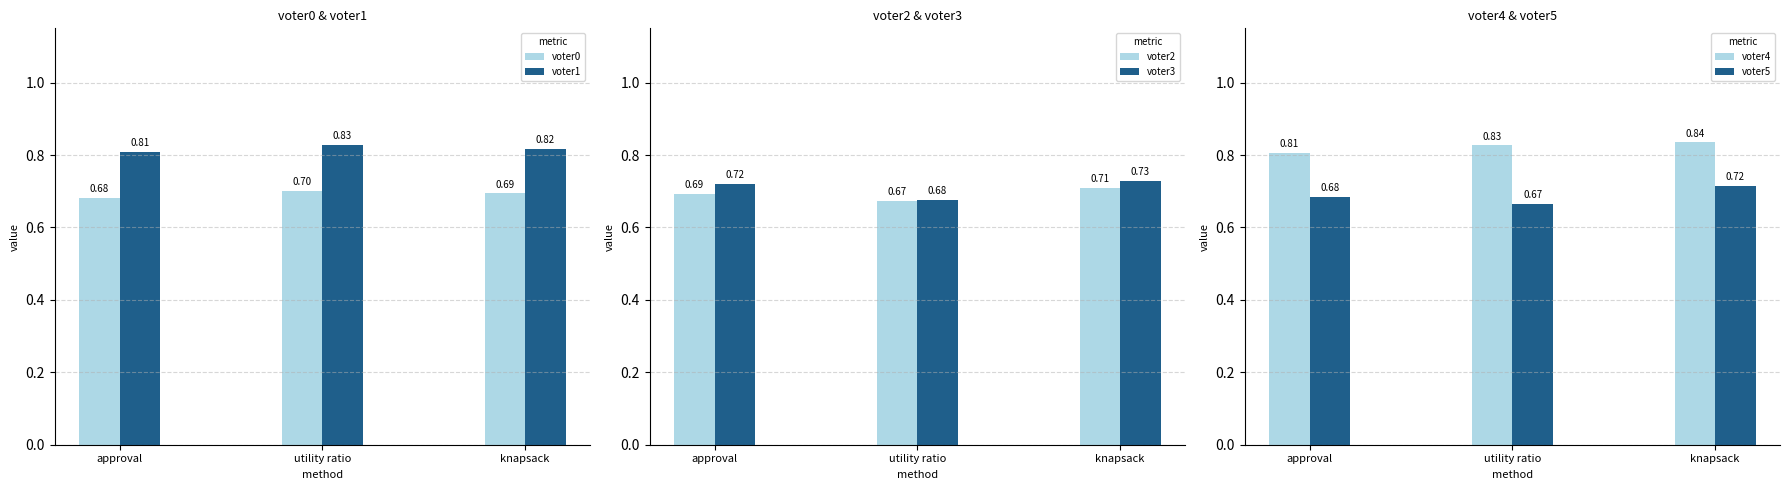

How many voter1 values are between 0 and 1?

3